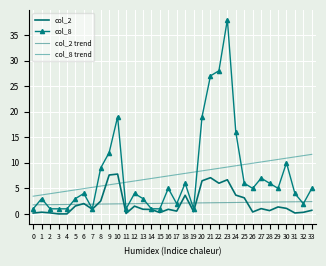

Reading right to left, what are all the values shown in this chart?

col_2: 0.7	0.3	0.2	1.1	1.4	0.7	1.0	0.4	3.2	3.7	6.7	6.0	7.1	6.5	0.5	3.6	0.6	0.9	0.3	0.9	0.9	1.5	0.1	7.8	7.6	2.5	0.9	2.0	1.6	0.0	0.0	0.2	0.3	0.2
col_8: 5.0	2.0	4.0	10.0	5.0	6.0	7.0	5.0	6.0	16.0	38.0	28.0	27.0	19.0	1.0	6.0	2.0	5.0	1.0	1.0	3.0	4.0	1.0	19.0	12.0	9.0	1.0	4.0	3.0	1.0	1.0	1.0	3.0	1.0
col_2 trend: 2.4	2.4	2.4	2.4	2.3	2.3	2.3	2.3	2.3	2.2	2.2	2.2	2.2	2.2	2.1	2.1	2.1	2.1	2.1	2.0	2.0	2.0	2.0	2.0	2.0	1.9	1.9	1.9	1.9	1.9	1.8	1.8	1.8	1.8
col_8 trend: 11.7	11.4	11.2	10.9	10.7	10.4	10.2	9.9	9.7	9.4	9.2	8.9	8.7	8.4	8.2	7.9	7.7	7.4	7.2	6.9	6.7	6.4	6.2	5.9	5.7	5.5	5.2	5.0	4.7	4.5	4.2	4.0	3.7	3.5